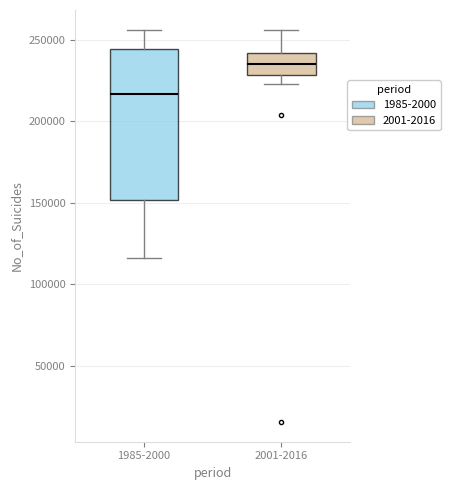

Which box's median line is the highest?

2001-2016